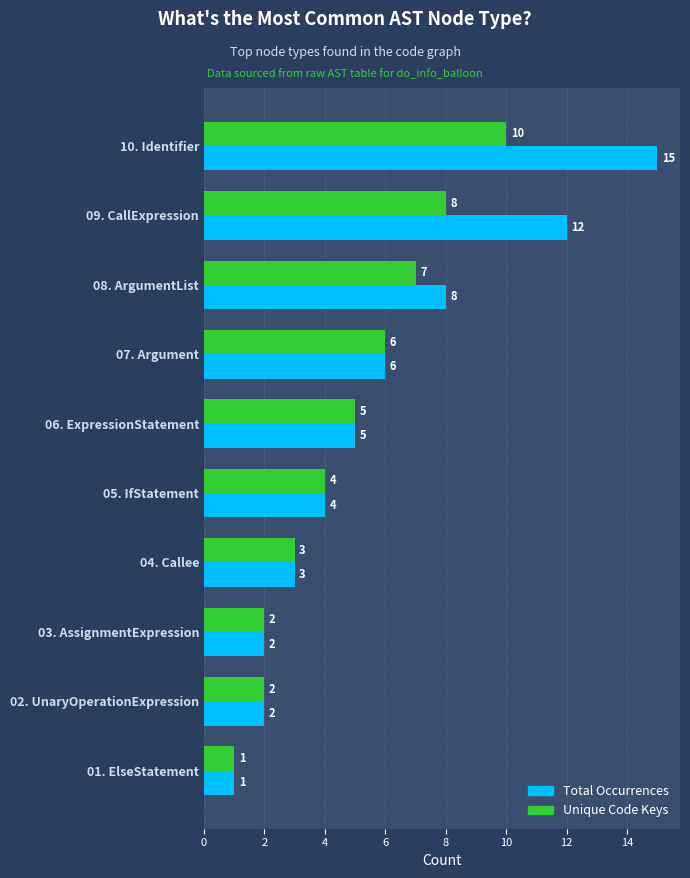

What is the difference between the maximum and minimum values in the Unique Code Keys series?

9